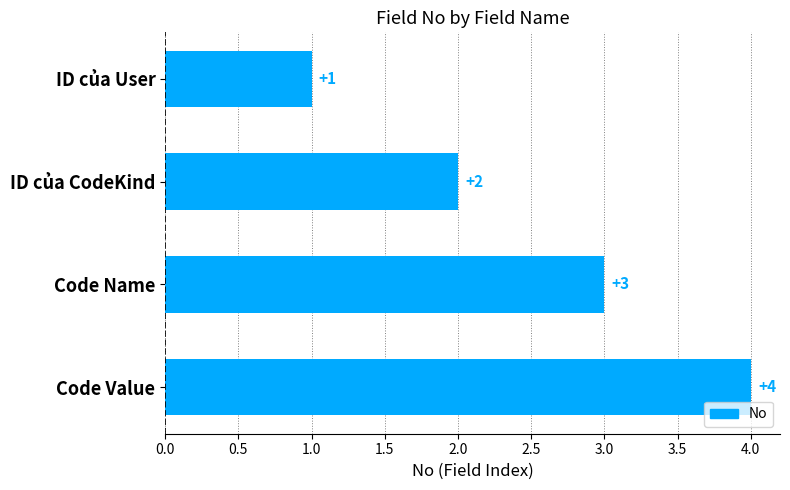

What is the label of the 1st bar from the top?

ID của User